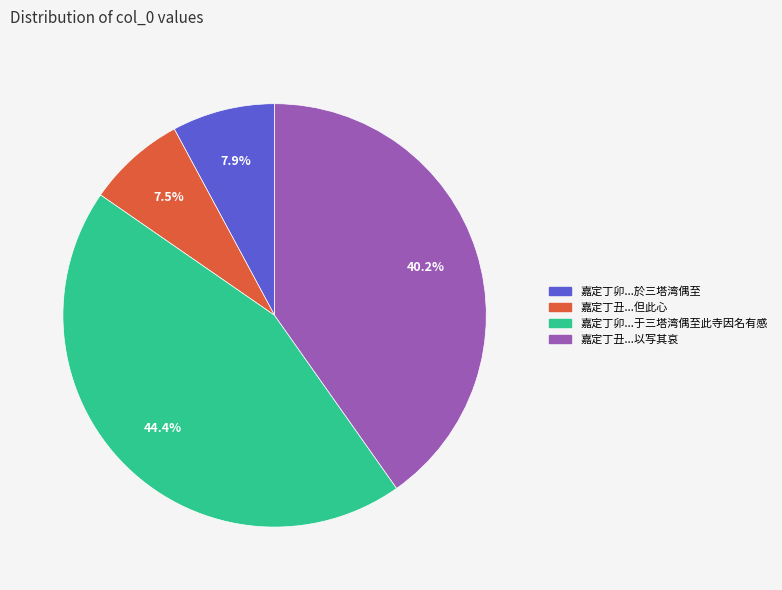

Is there a majority slice in this chart?

No